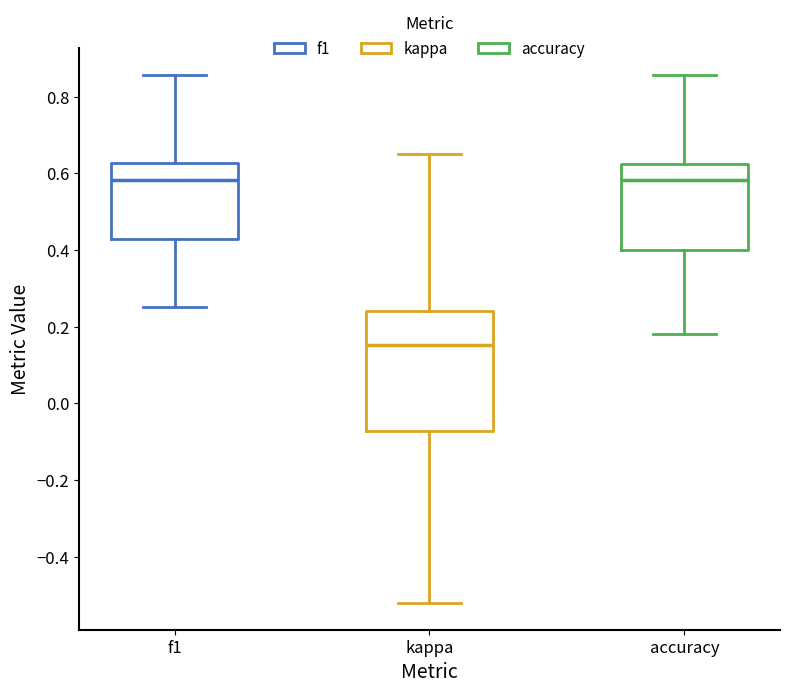

Where does the median line of the box for f1 sit on the y-axis? The values are not printed on the chart, so give them approximately, as read against the axis.

0.58